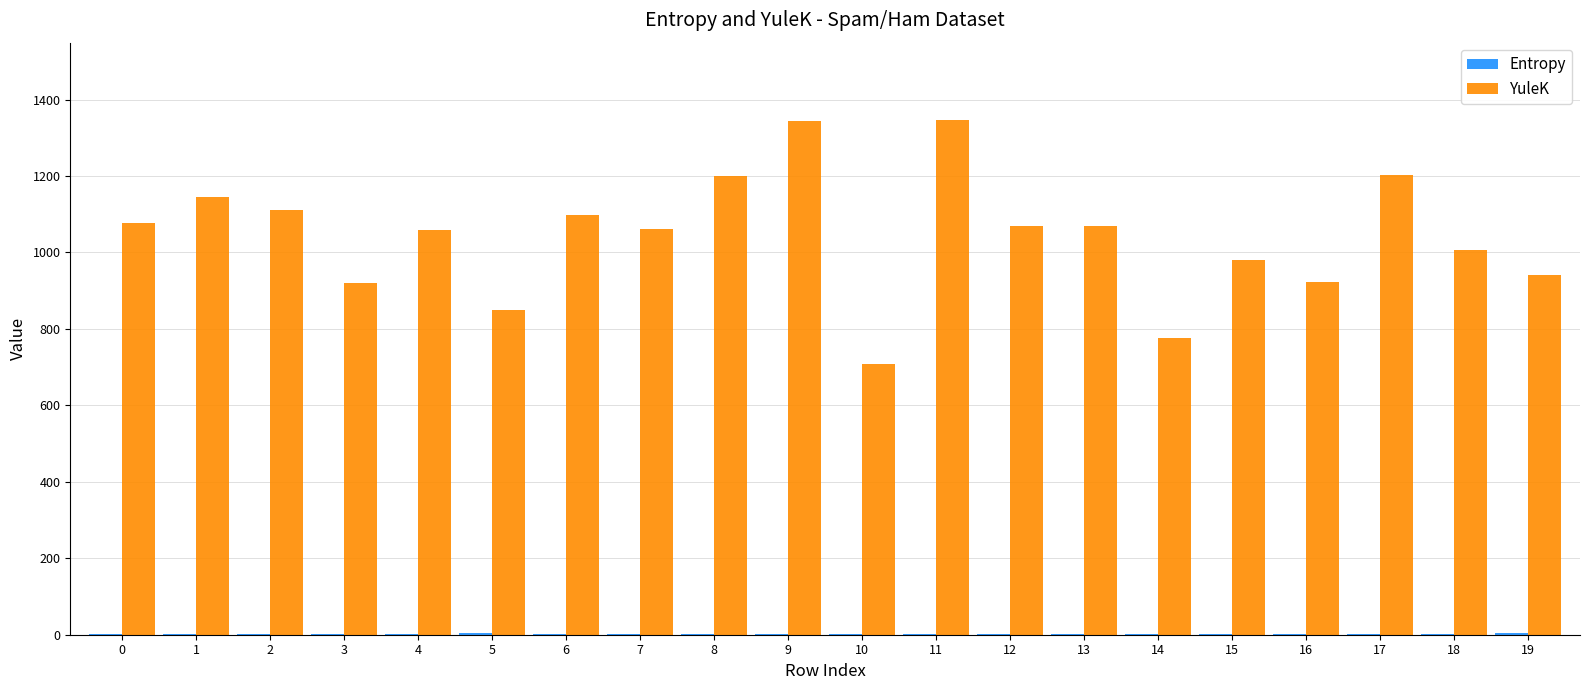

The YuleK series shows 776.3 at 14. True or false?

True